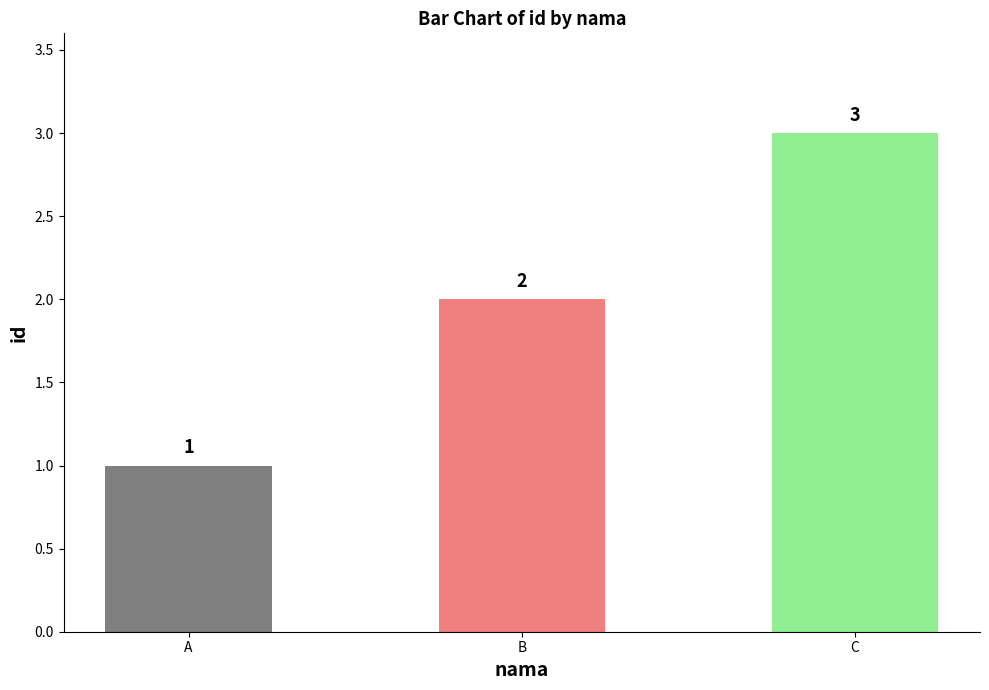

What is the sum of all values?

6